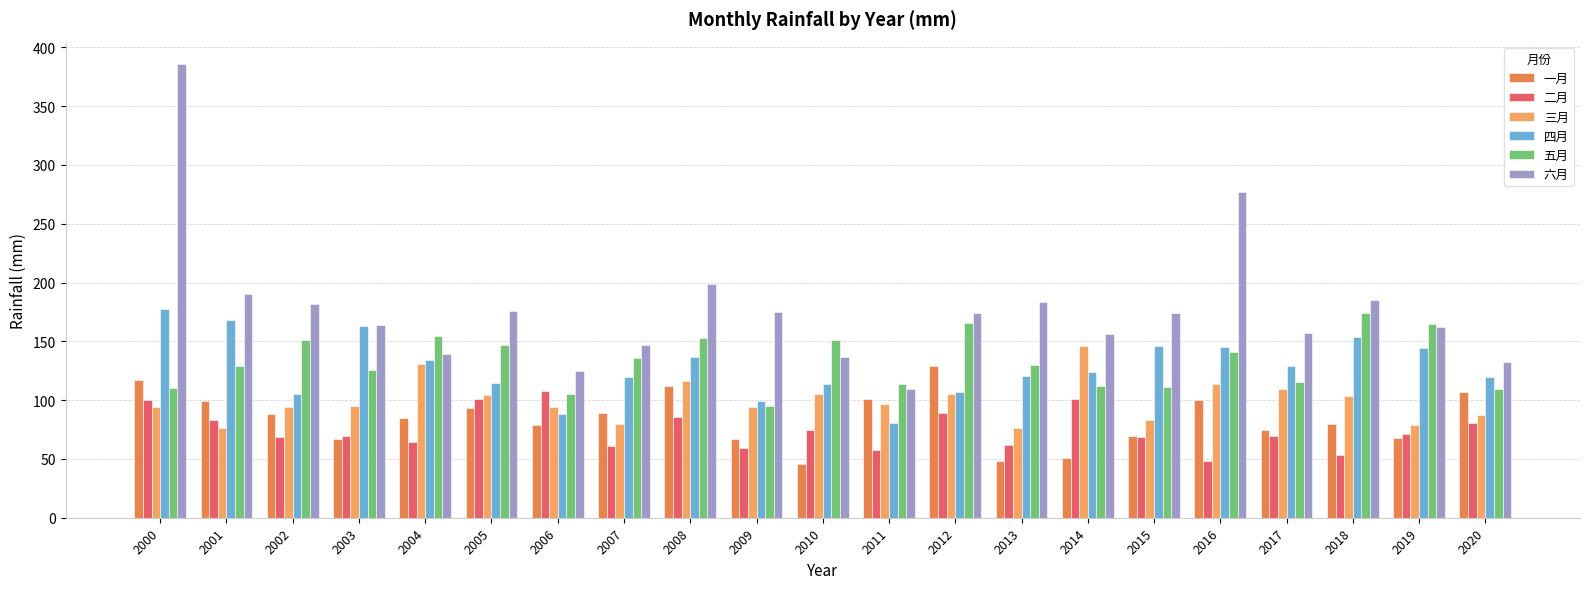

Which series has the largest range (max minus min)?

六月